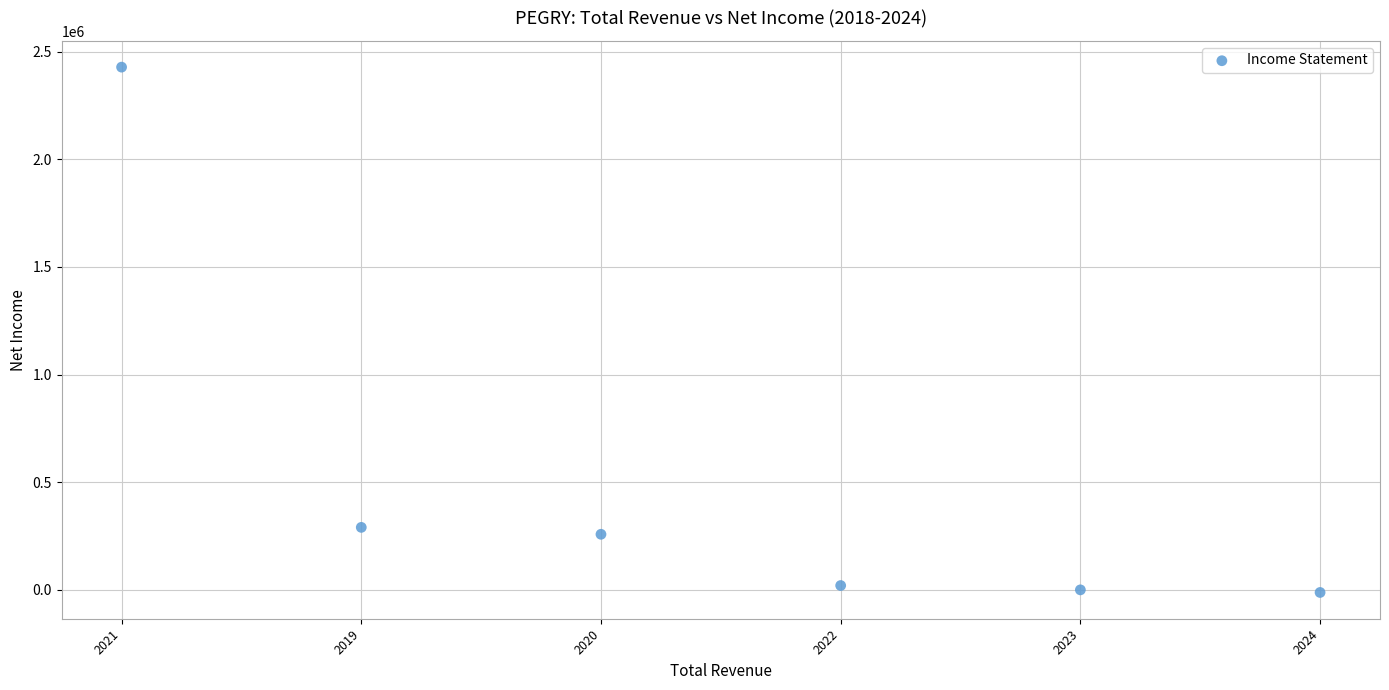

What Y value in the scatter plot is closest to 1207850?

290300